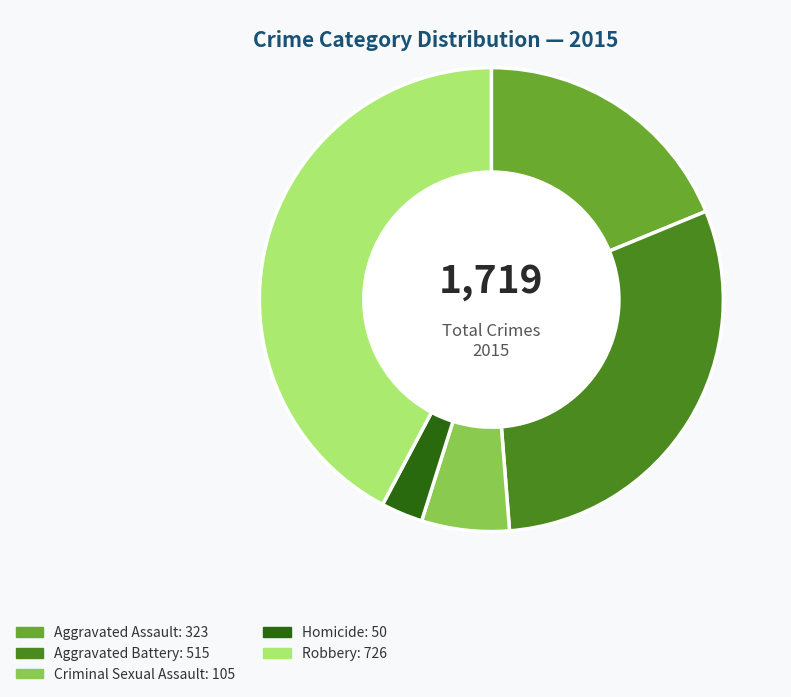

Is the sum of Aggravated Assault and Aggravated Battery greater than half?

No